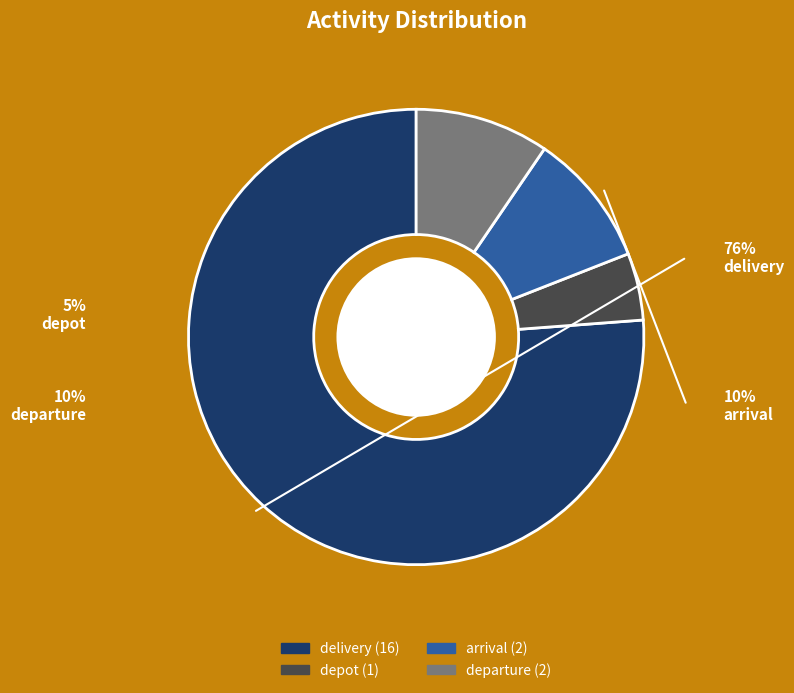

Which slice is the smallest?

depot